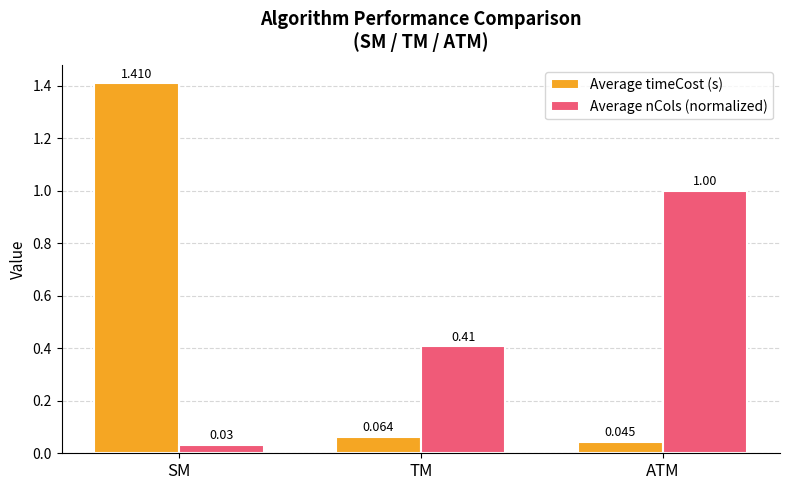

What is the spread (max minus min) of values at ATM?

1.0